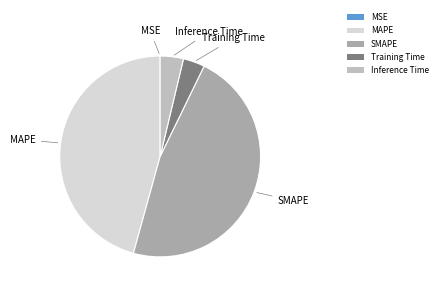

True or false: SMAPE accounts for 59% of the total.

False